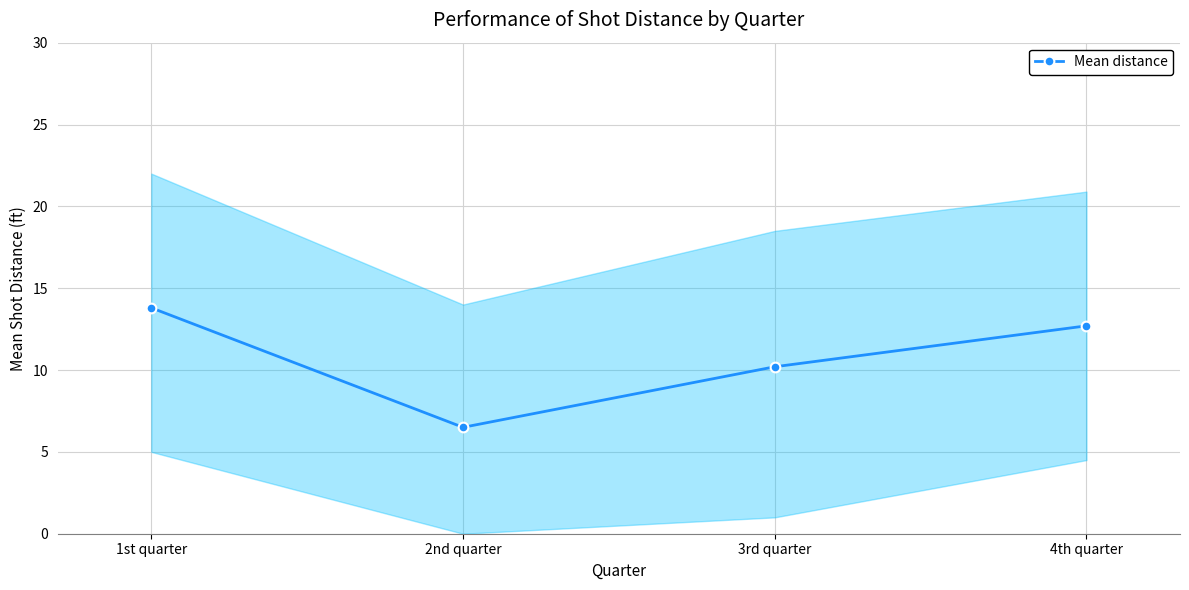

Where does the data first go above 12?

1st quarter